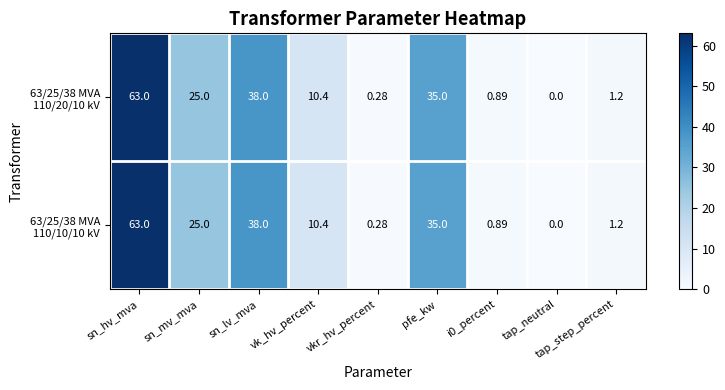

How many distinct data groups are displayed?

2